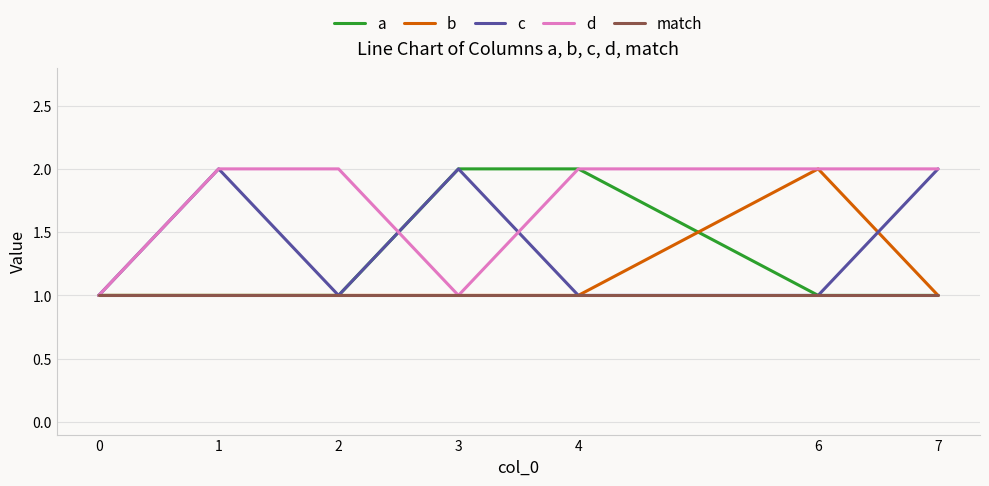

What is the greatest value displayed?

2